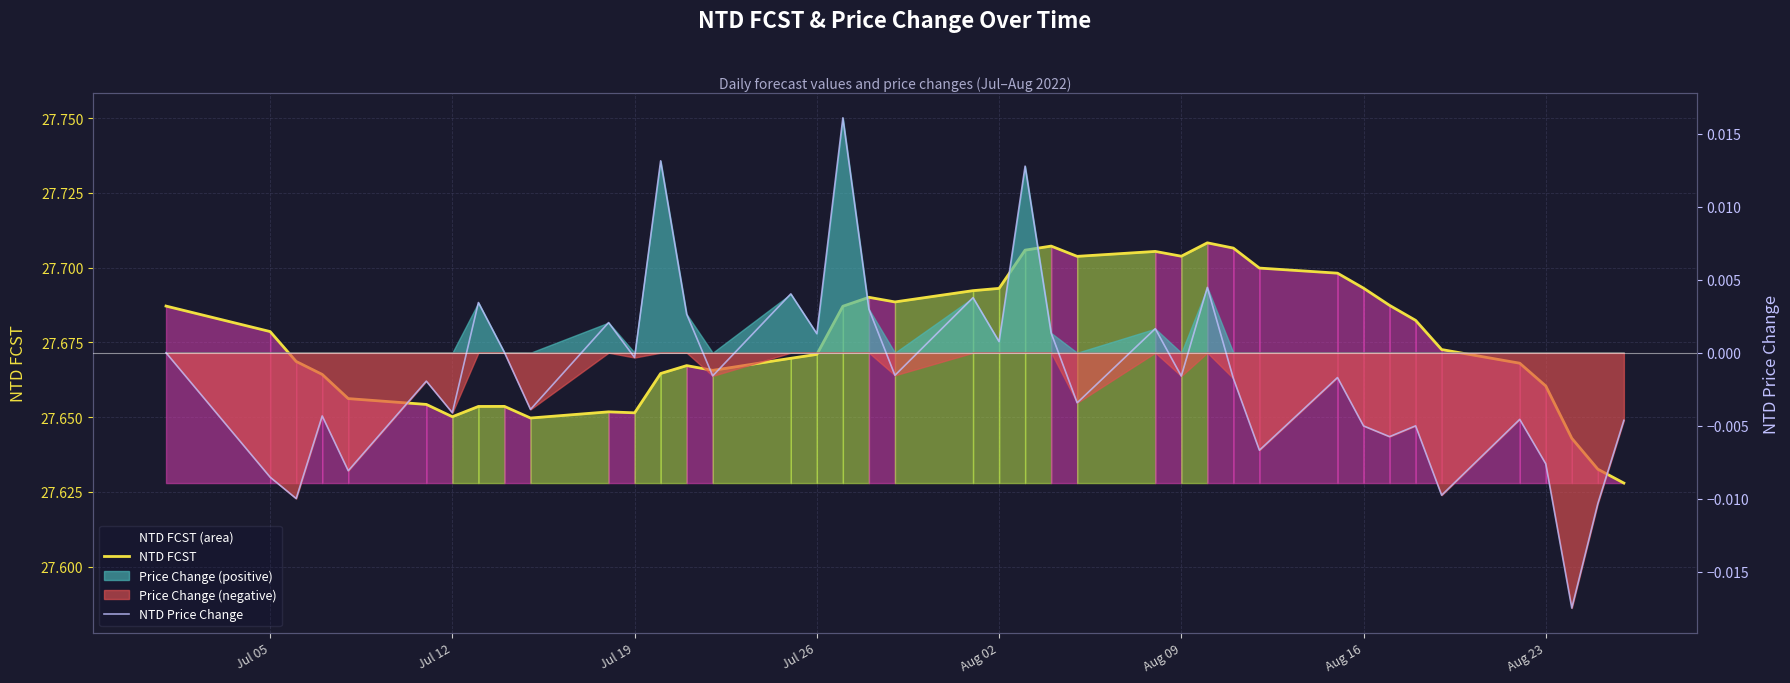

List the series in order of their overall mean, lowest first.

NTD Price Change, NTD FCST